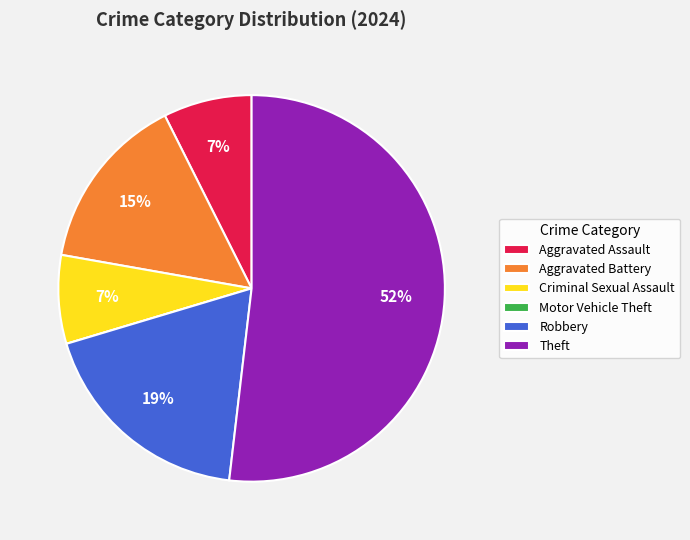

Which has a higher value, Theft or Robbery?

Theft